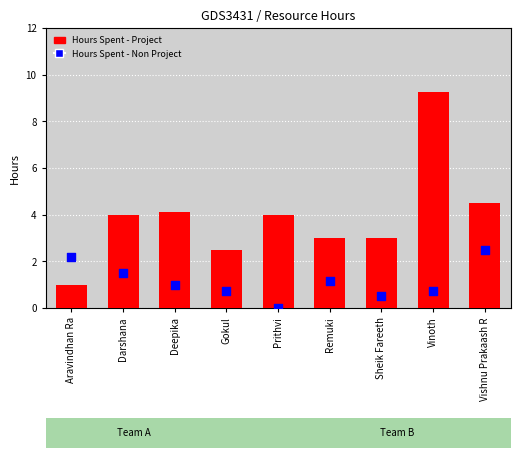

At how many categories does at least one series exceed 0?

9